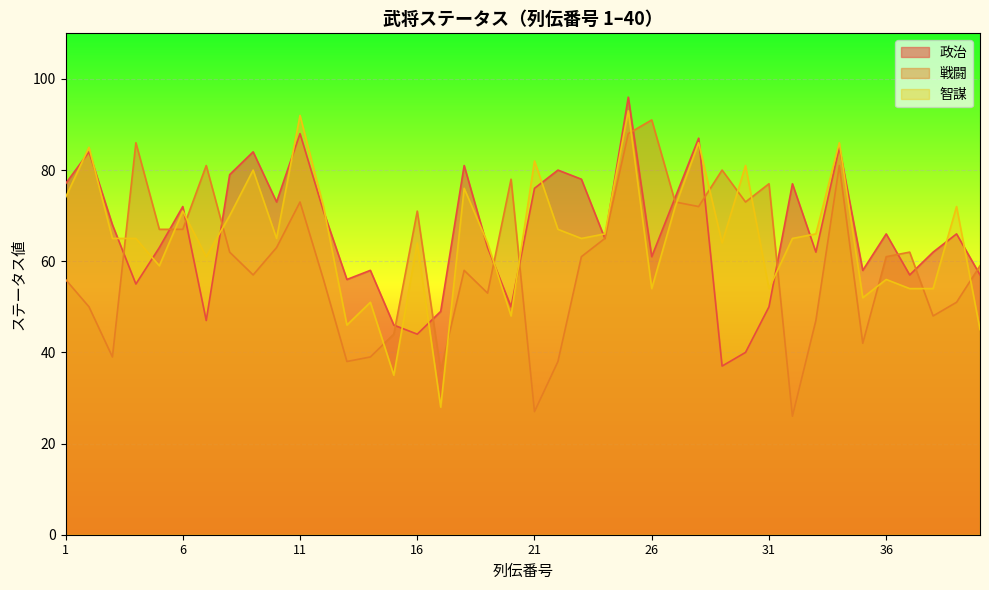

What is the total value across all series at 17?

113